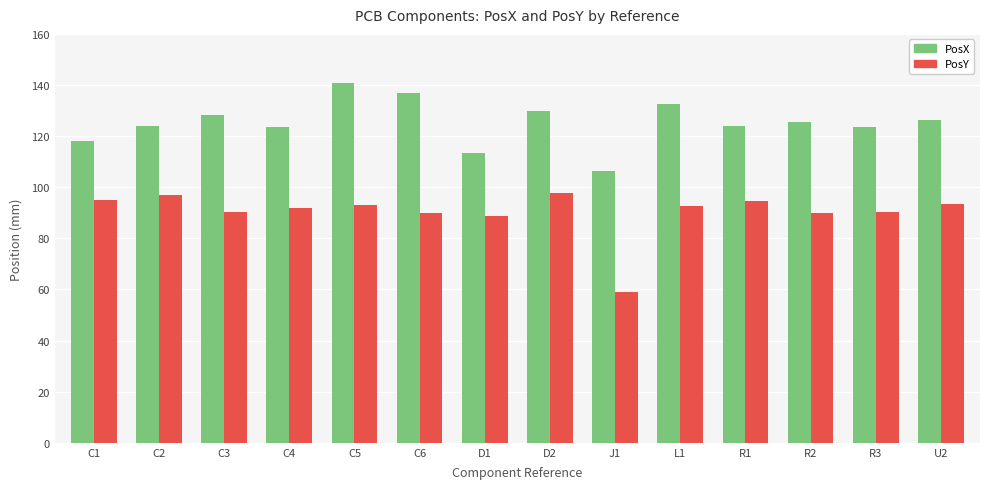

What is the average value of the PosY series?

90.2